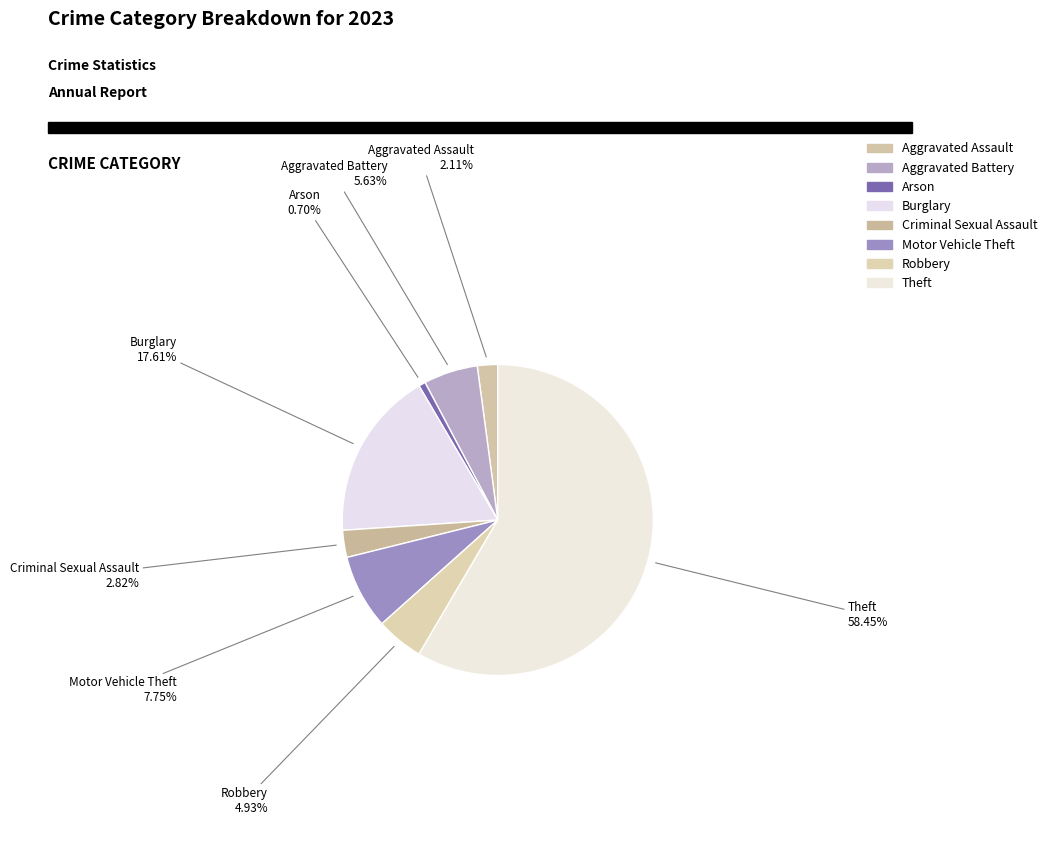

To the nearest percent, what is the average slice percentage?

12%